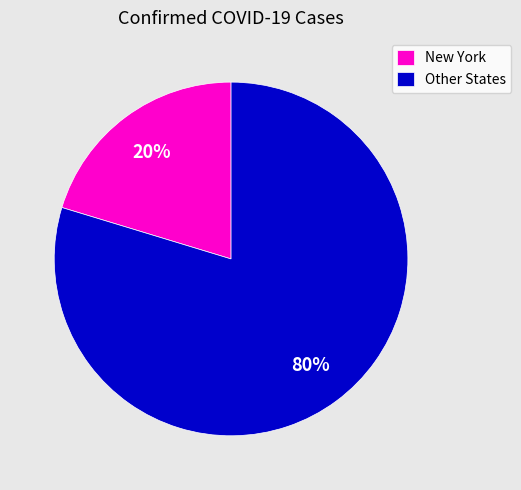

Is there any slice that represents more than half of the pie?

Yes